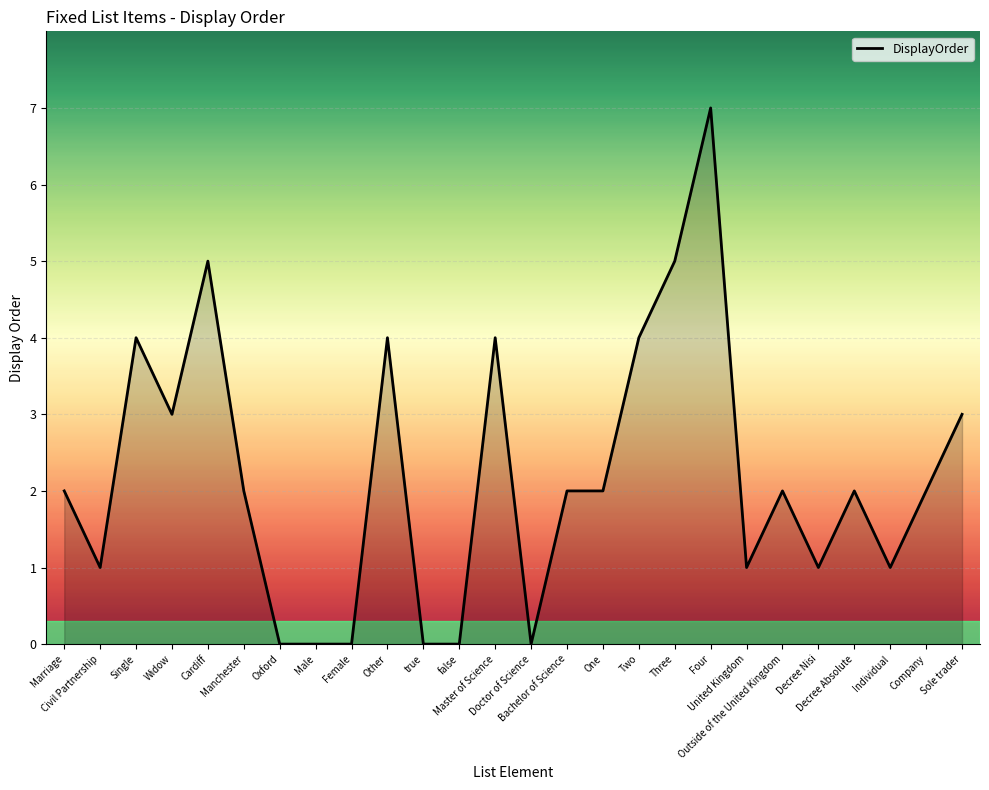

What is the maximum value shown in the chart?

7